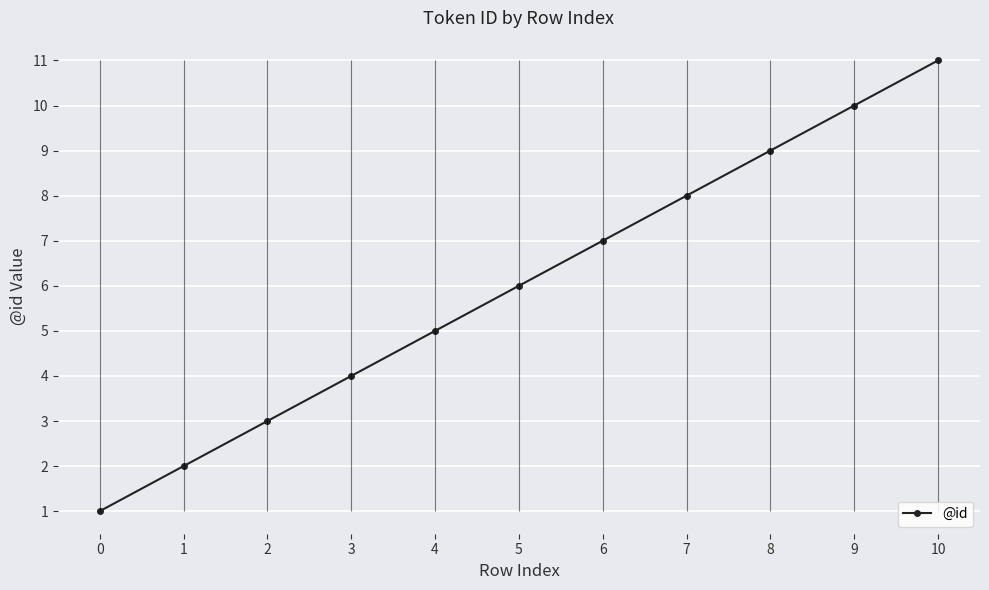

How many values are between 3 and 9?

7